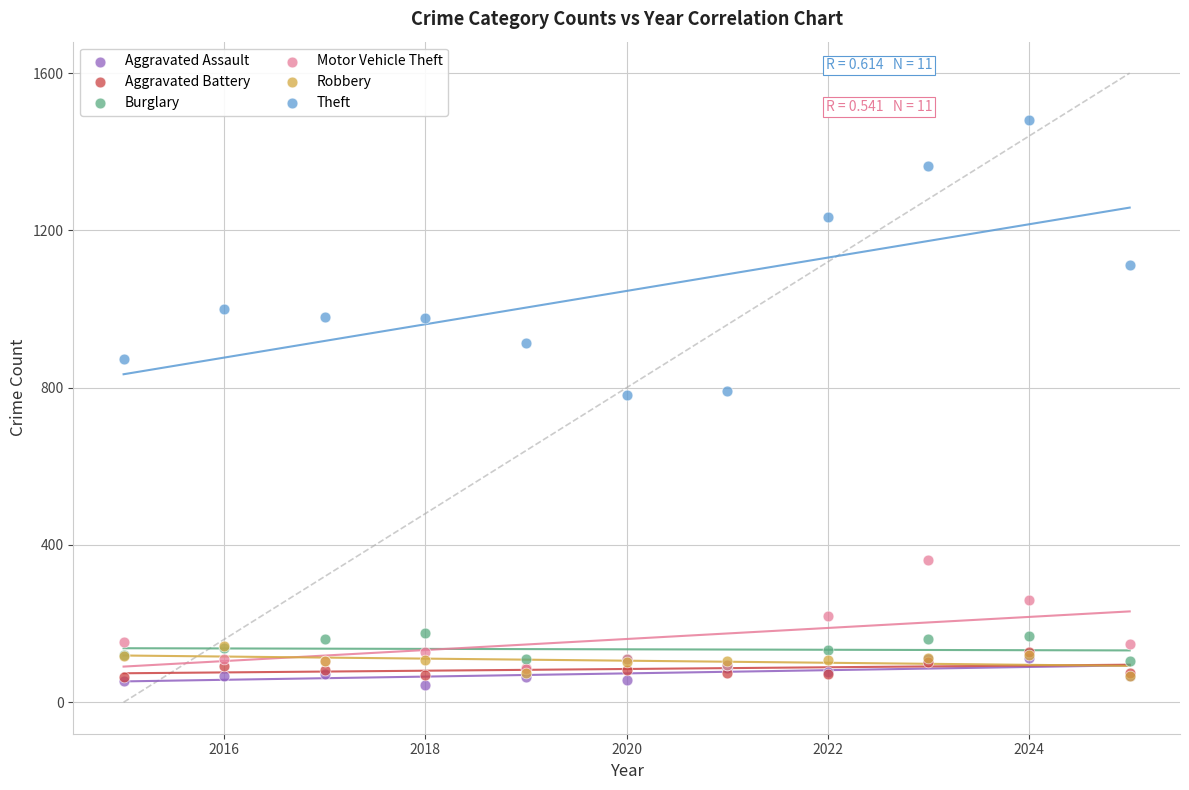

Which series reaches the maximum Y coordinate?

Theft